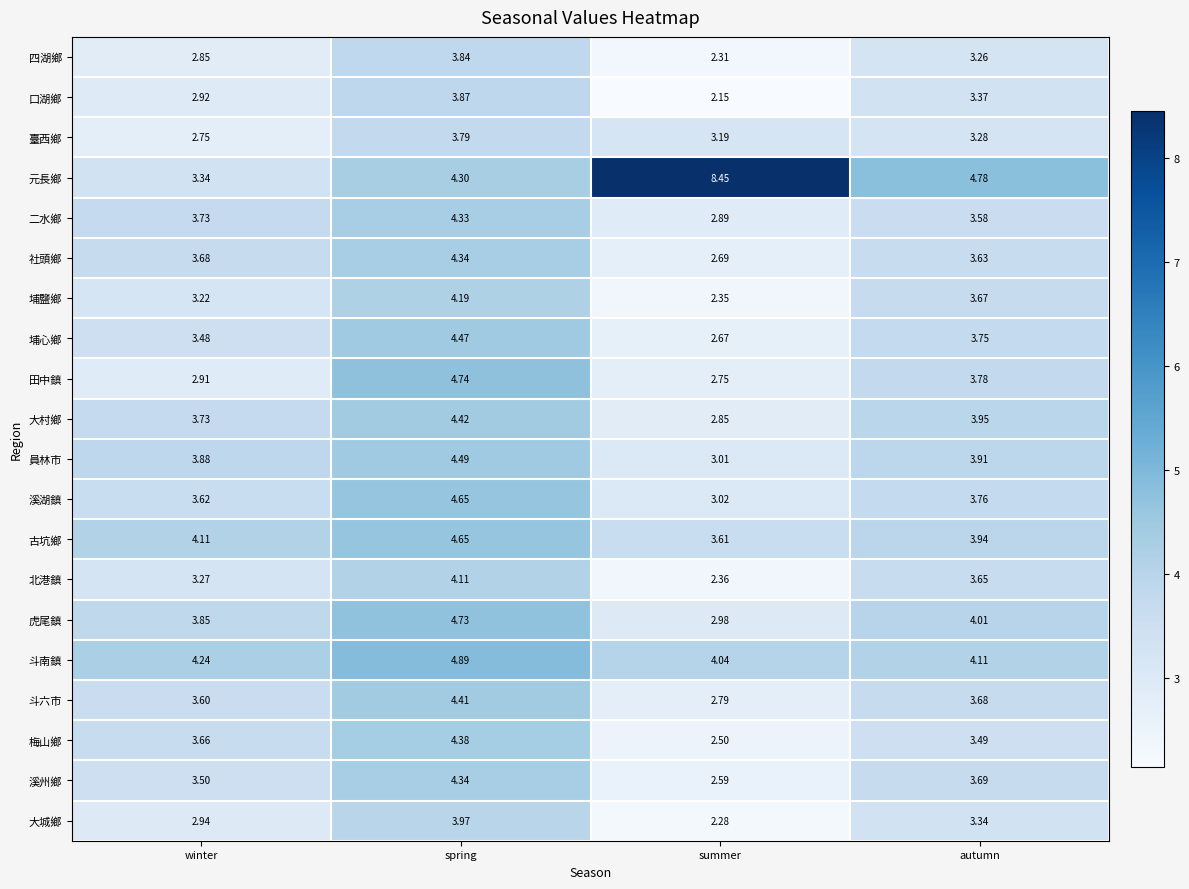

Which series has the largest total across all categories?

元長鄉